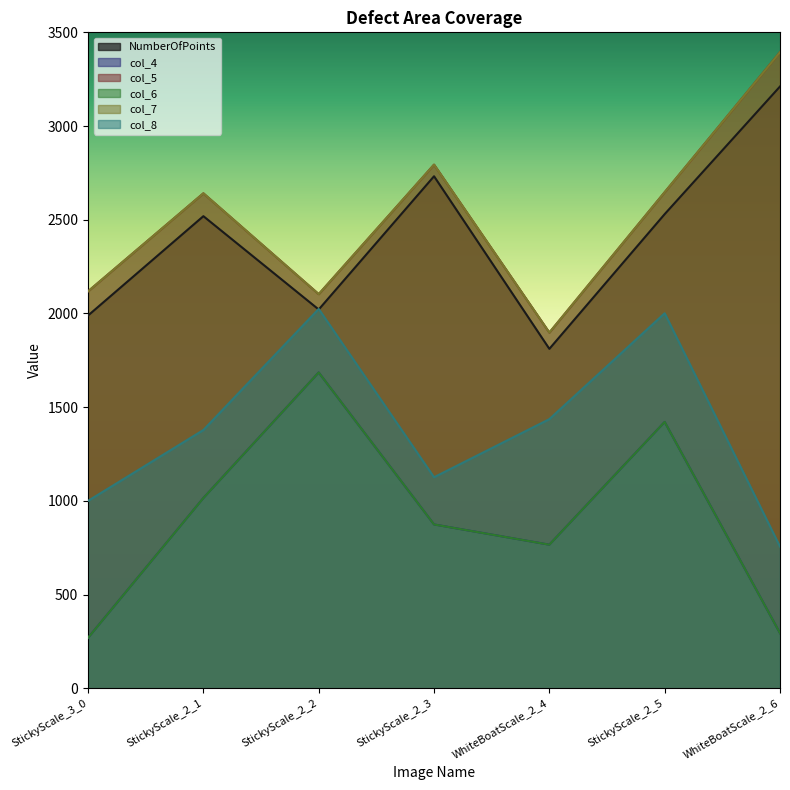

Which series has the widest spread of values?

col_5